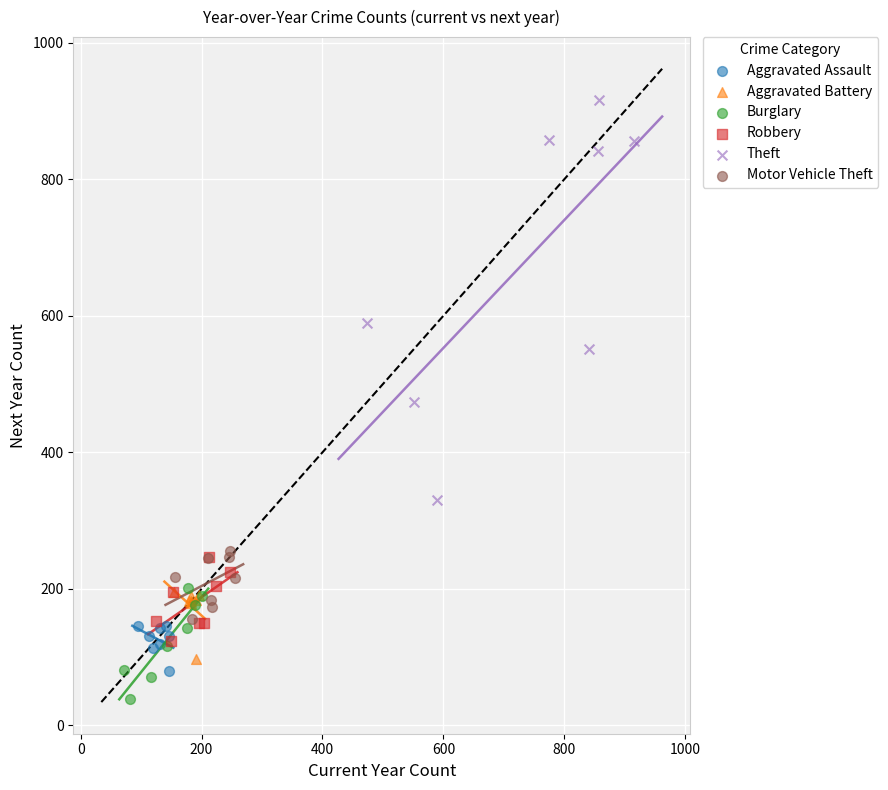

Which series has the widest spread of Y values?

Theft